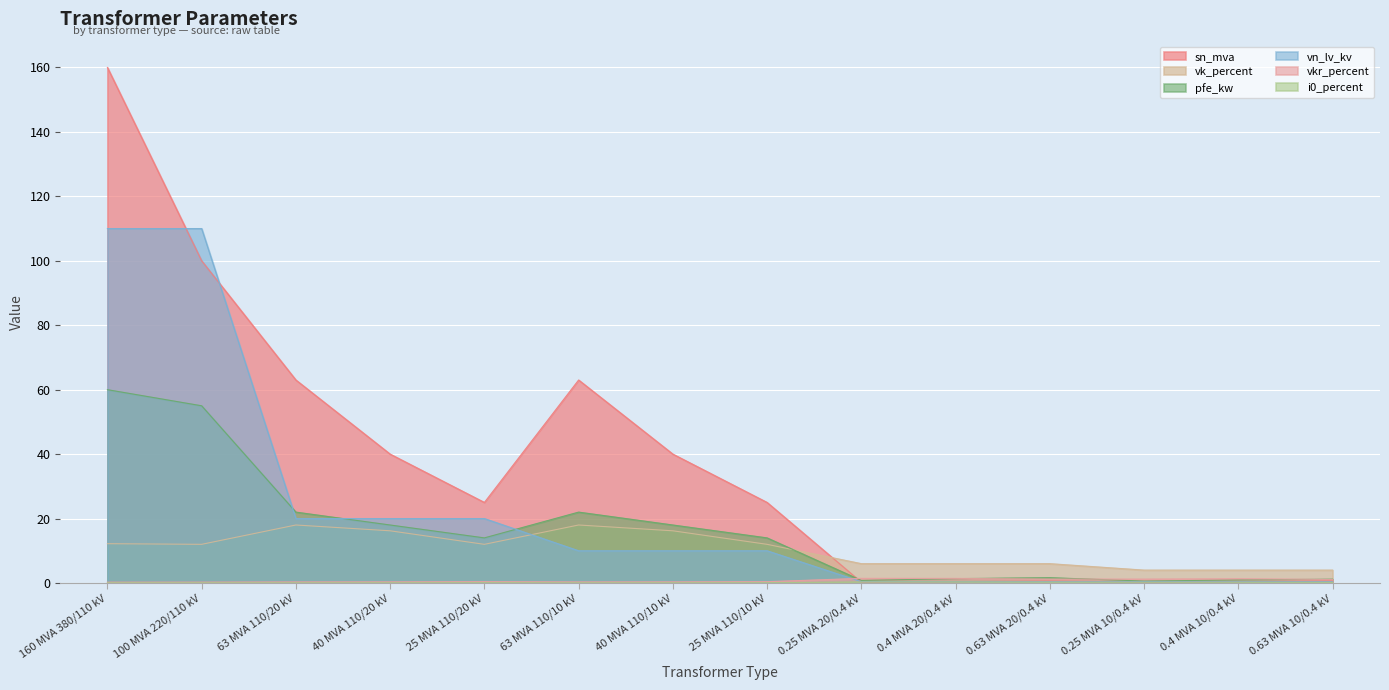

At which category does the chart reach its minimum across all series?

63 MVA 110/20 kV